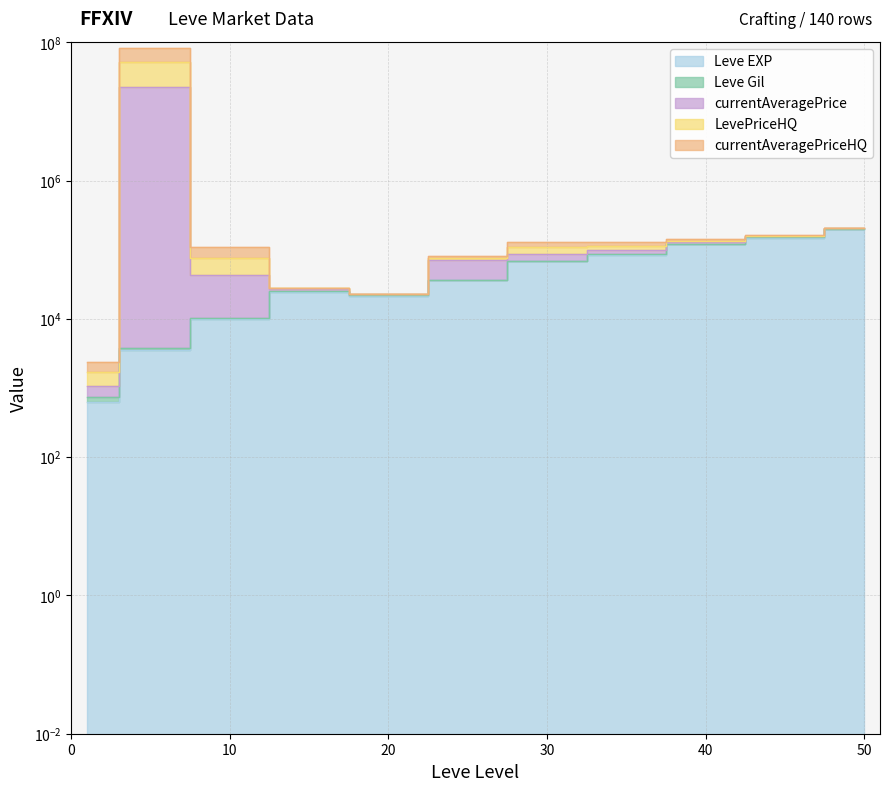

At which category does Leve EXP reach its first local valley?

20